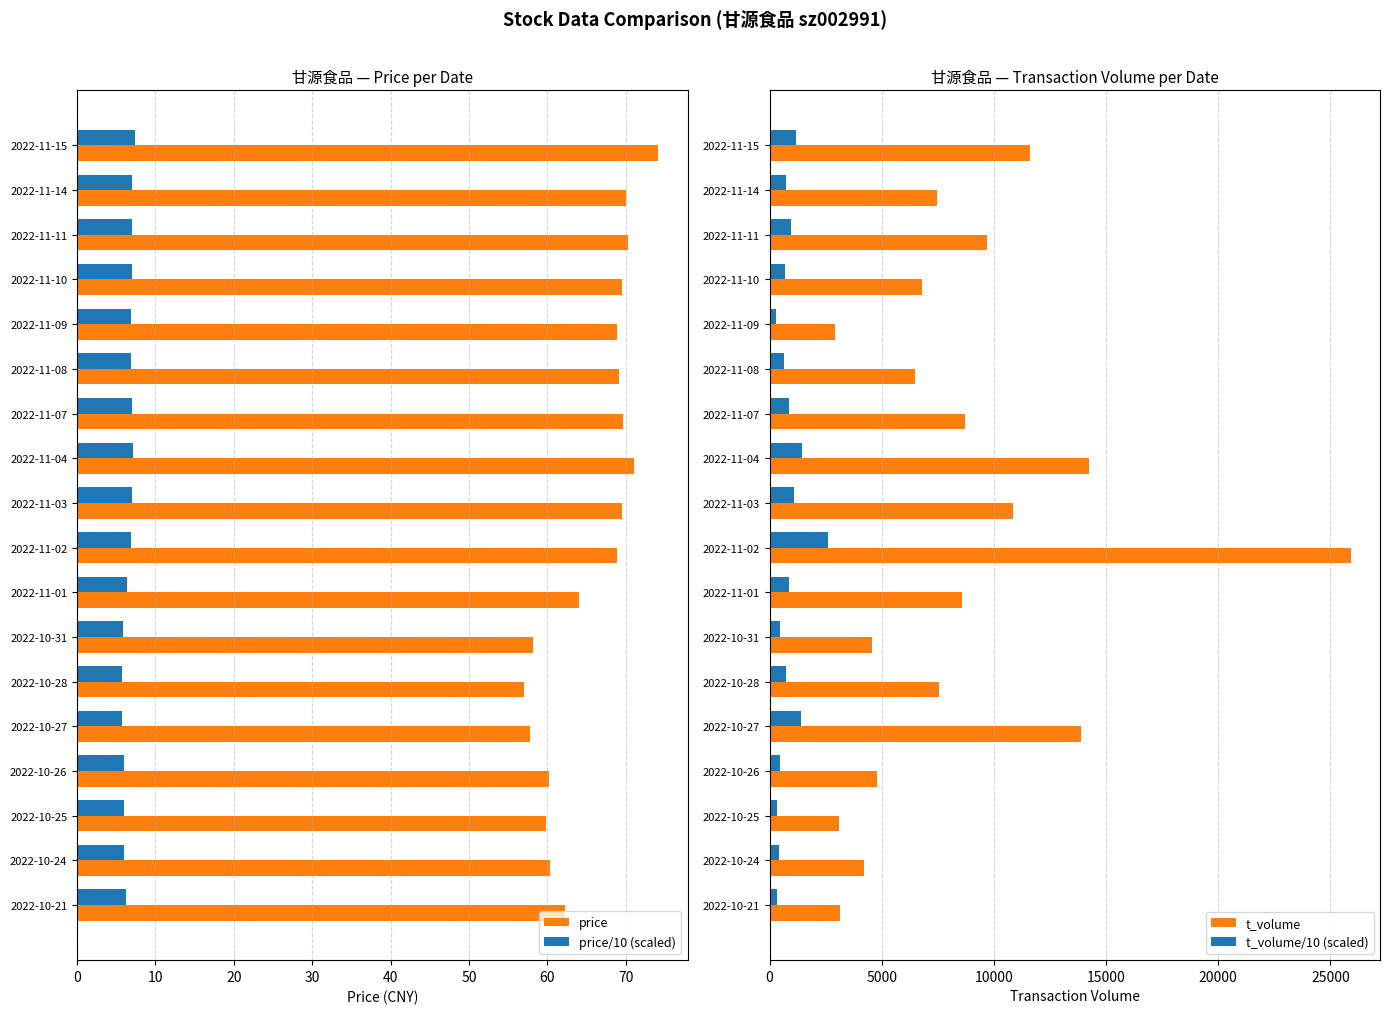

The price series shows 74.2 at 2022-11-15. True or false?

True